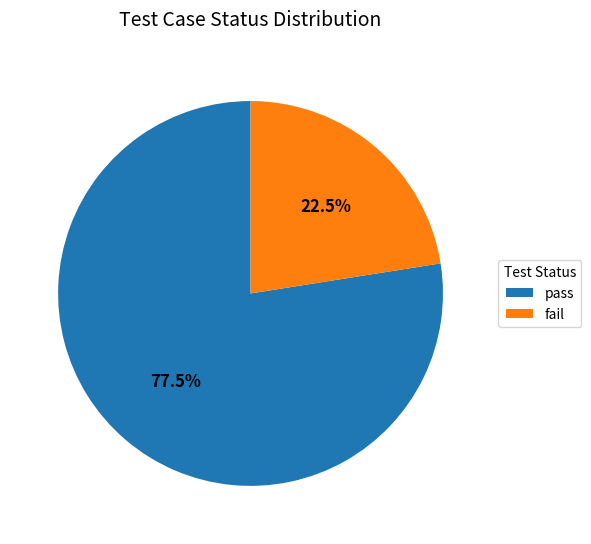

How many segments does this pie chart have?

2